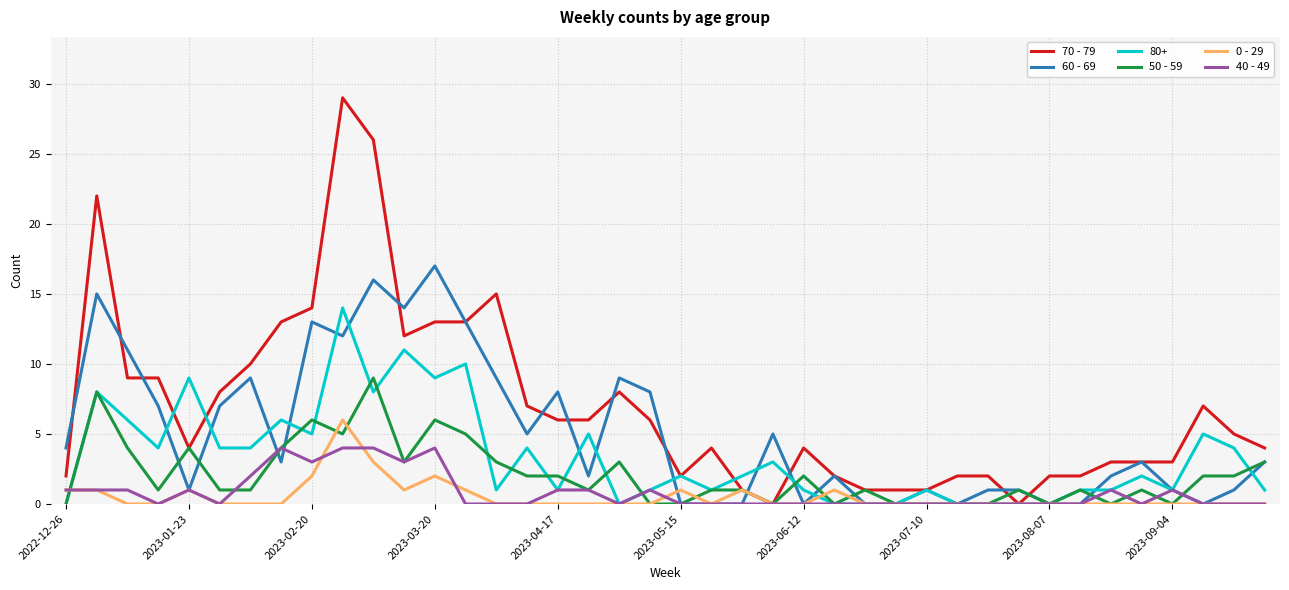

Which series has the largest total across all categories?

70 - 79